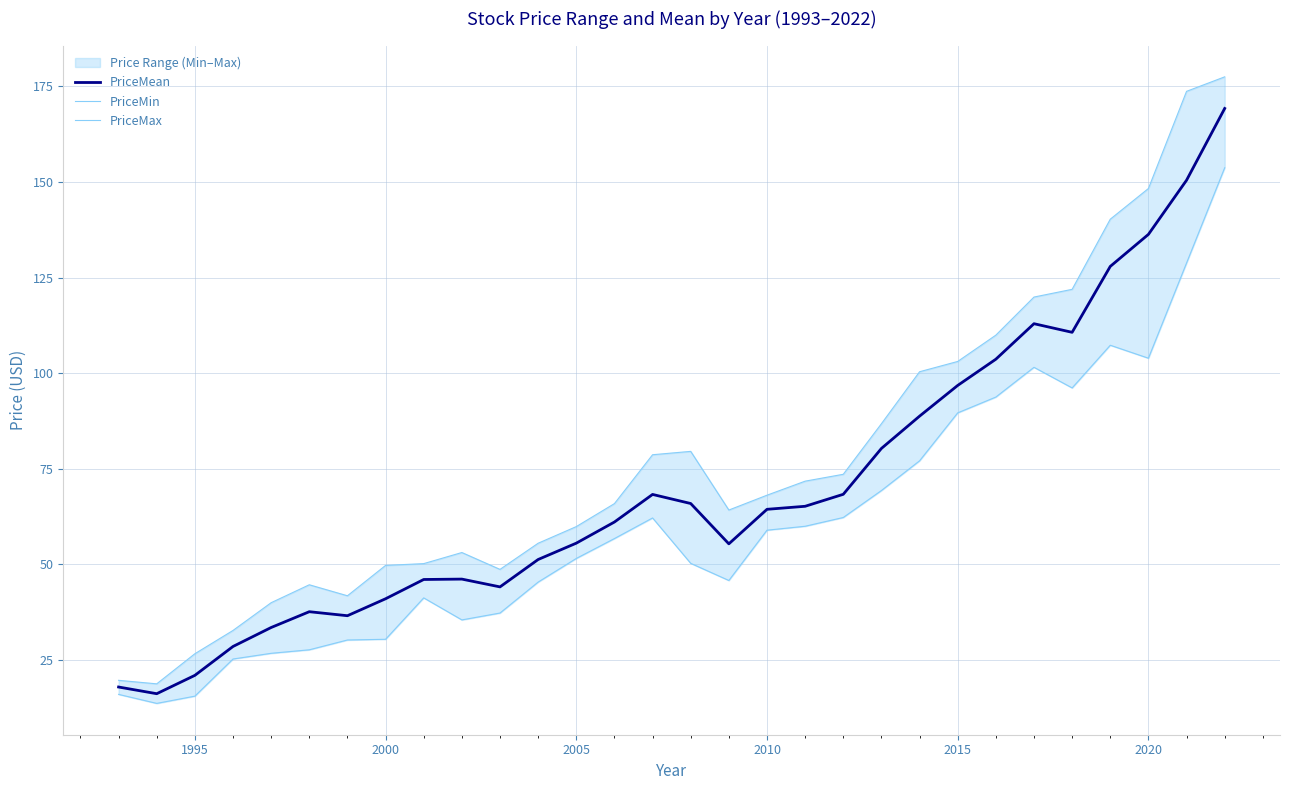

The value of PriceMean at 2015 is 96.8. True or false?

True